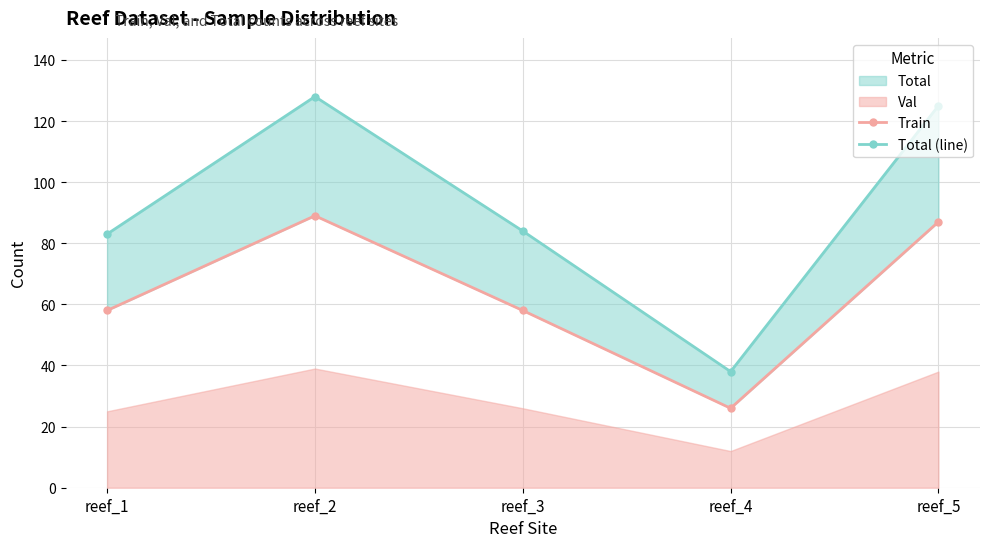

True or false: Total (line) and Train cross at least once.

False